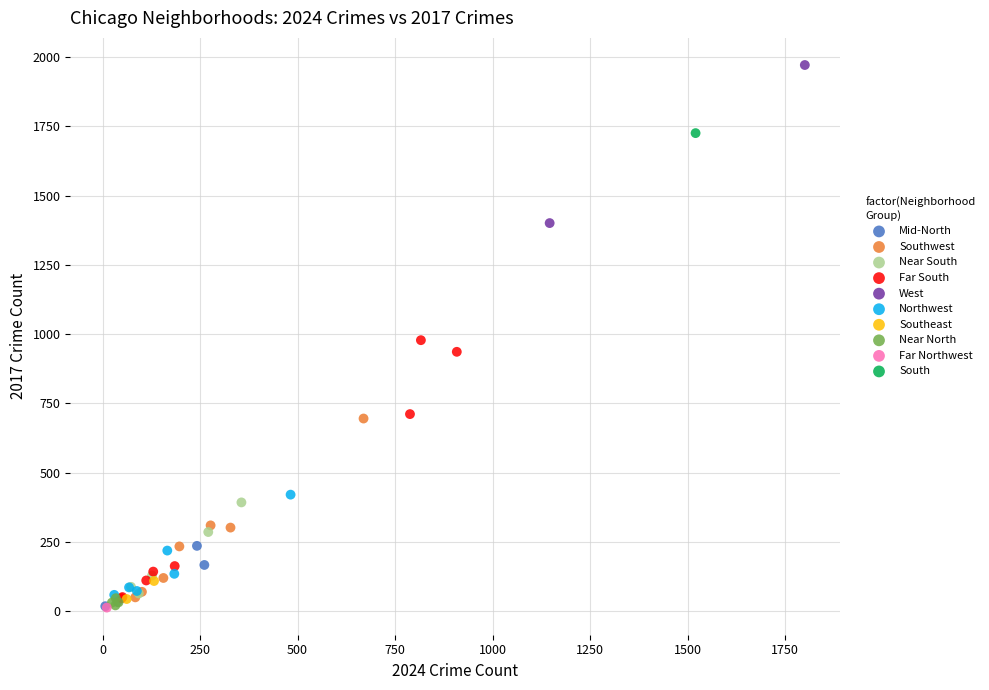

What are all the series names shown in the legend?

Mid-North, Southwest, Near South, Far South, West, Northwest, Southeast, Near North, Far Northwest, South